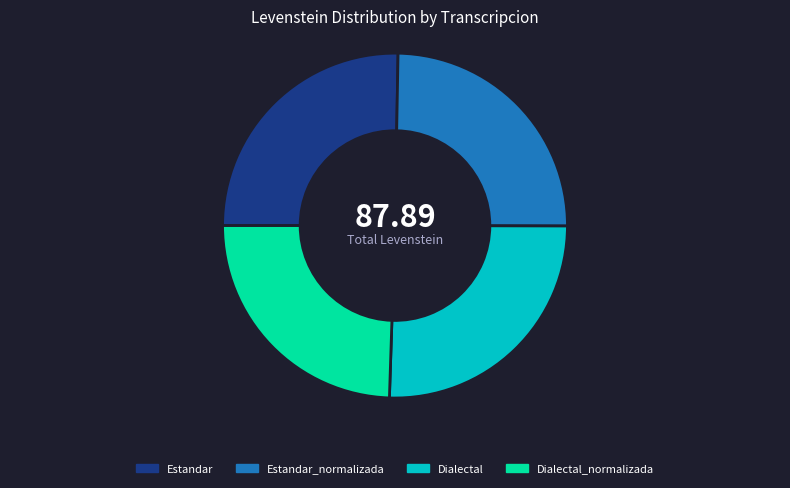

True or false: Estandar_normalizada accounts for 13% of the total.

False